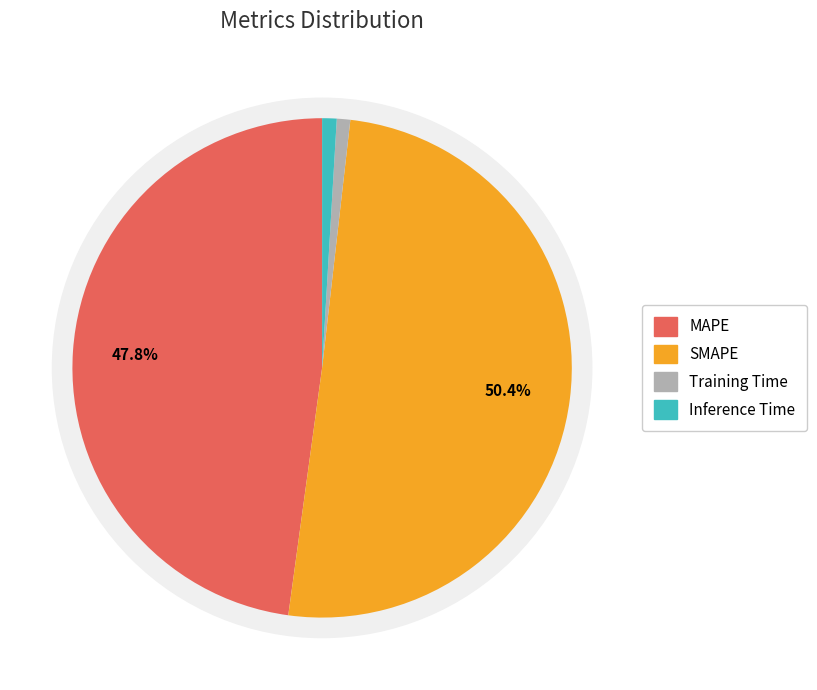

To the nearest percent, what is the difference between the Training Time and MAPE slice percentages?

47%